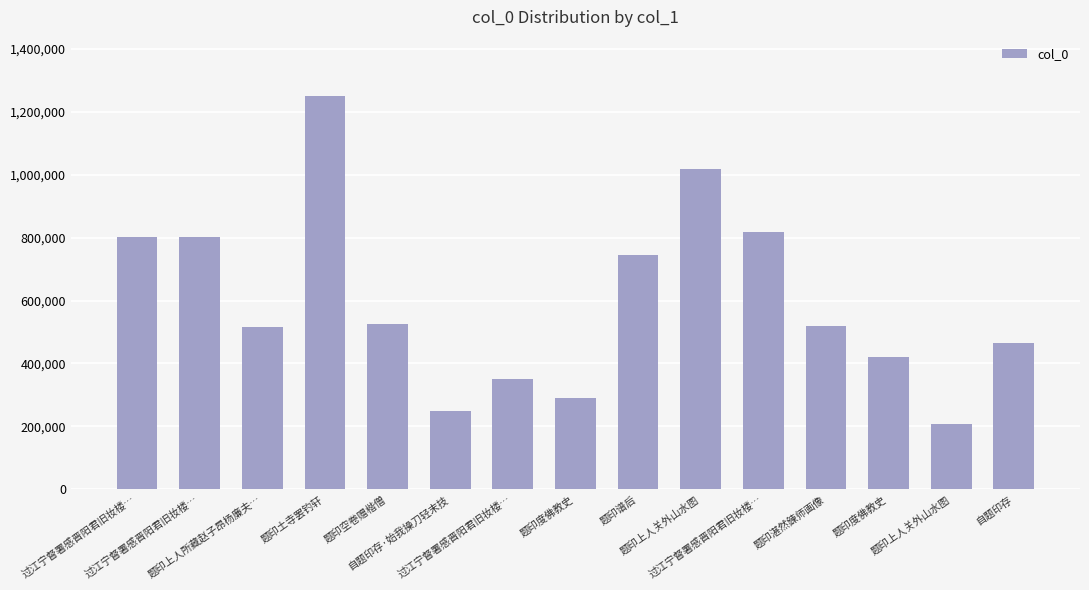

Which has a higher value, 题印度佛教史 or 题印上人关外山水图?

题印上人关外山水图